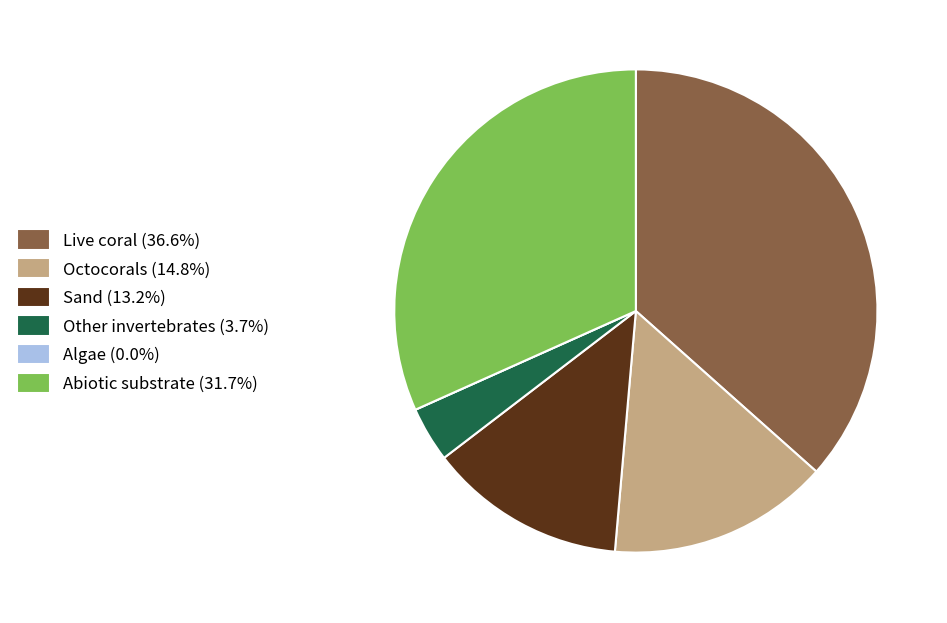

Approximately how many times larger is the value at Octocorals compared to Other invertebrates?

4.0